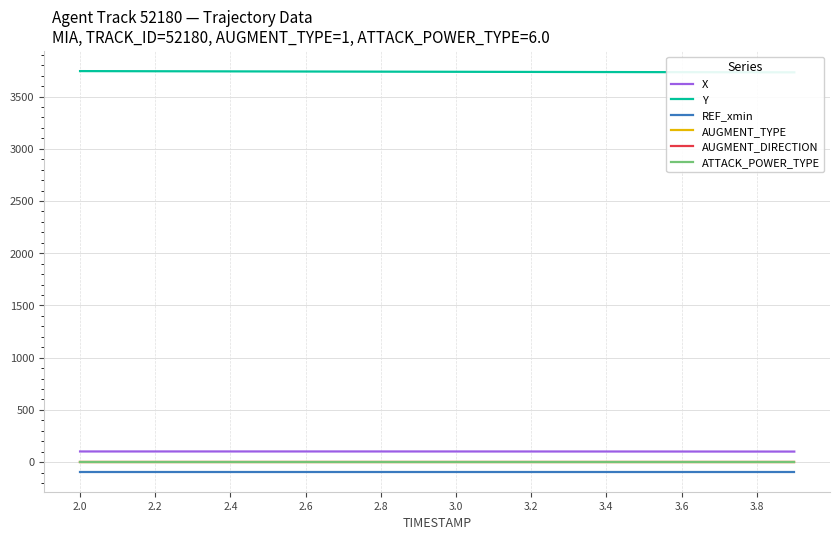

What are all the series names shown in the legend?

X, Y, REF_xmin, AUGMENT_TYPE, AUGMENT_DIRECTION, ATTACK_POWER_TYPE